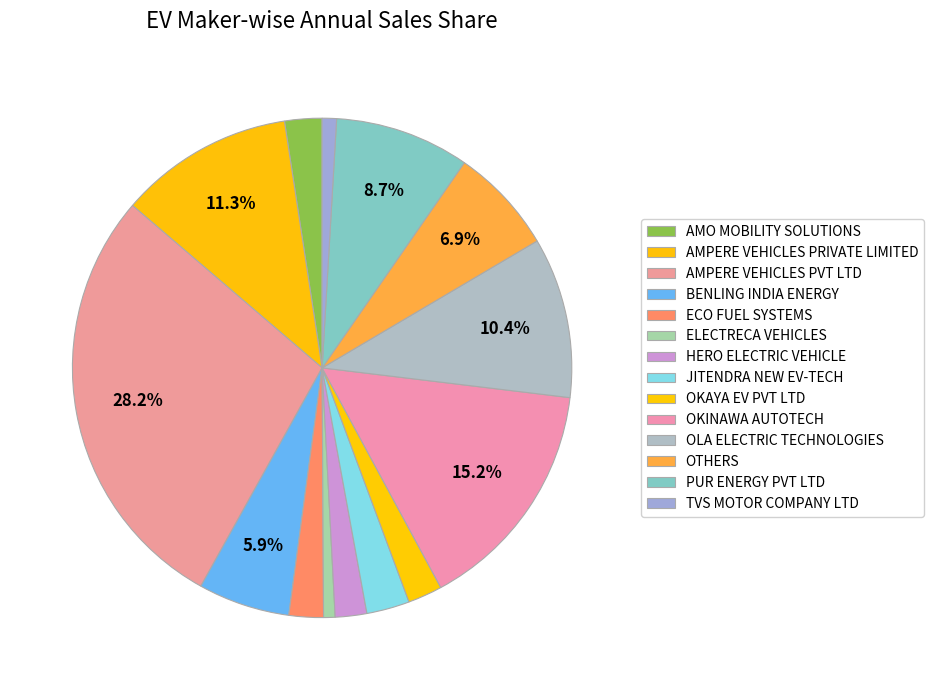

What is the largest slice in the pie chart?

AMPERE VEHICLES PVT LTD